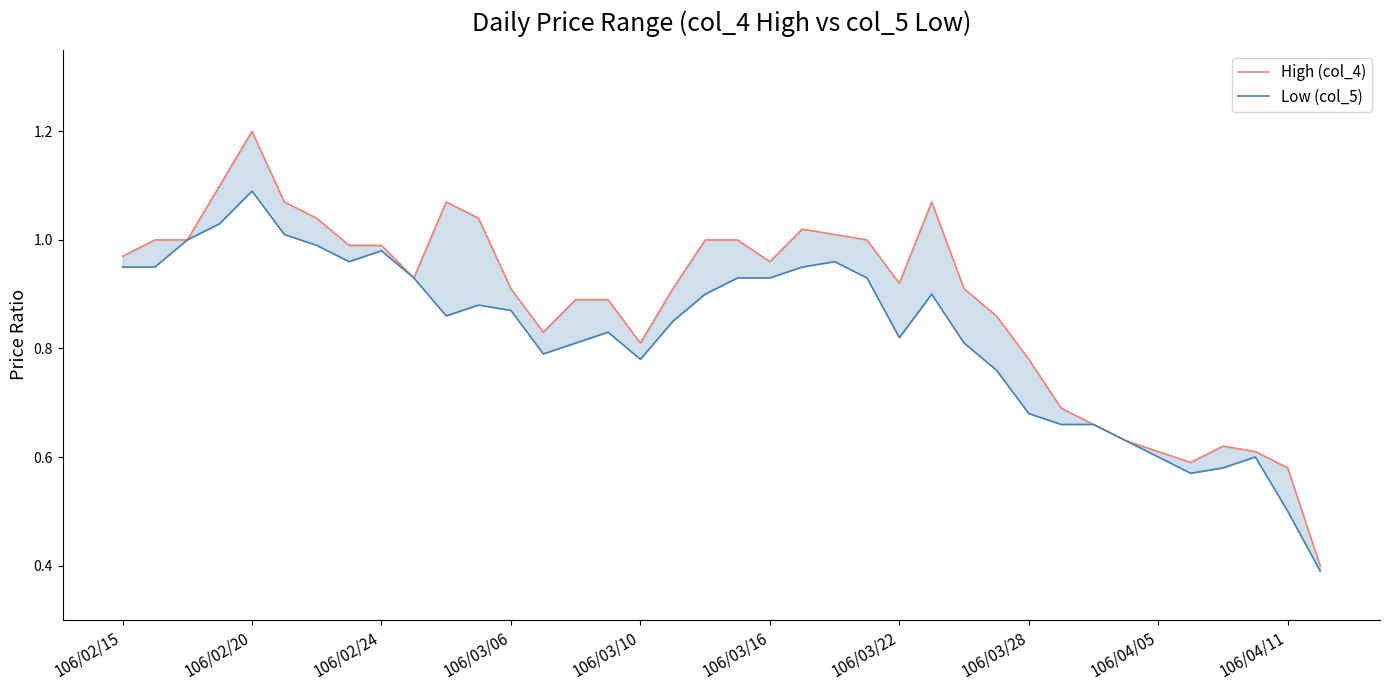

What are all the series names shown in the legend?

High (col_4), Low (col_5)